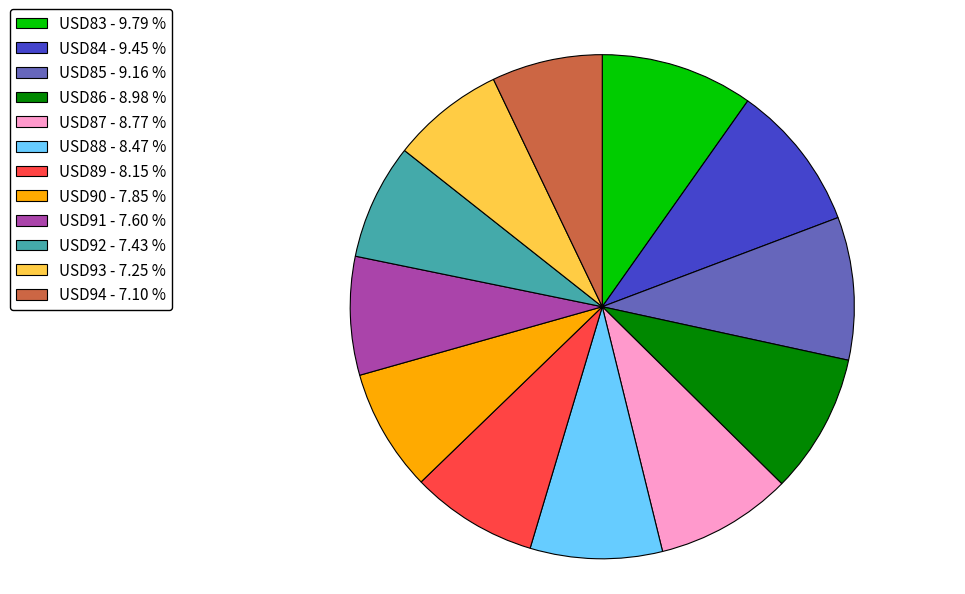

The USD84 slice represents 22% of the pie. True or false?

False